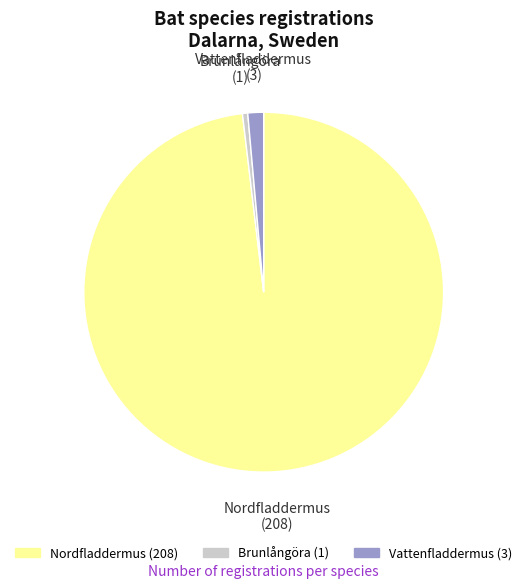

How many slices are in this pie chart?

3